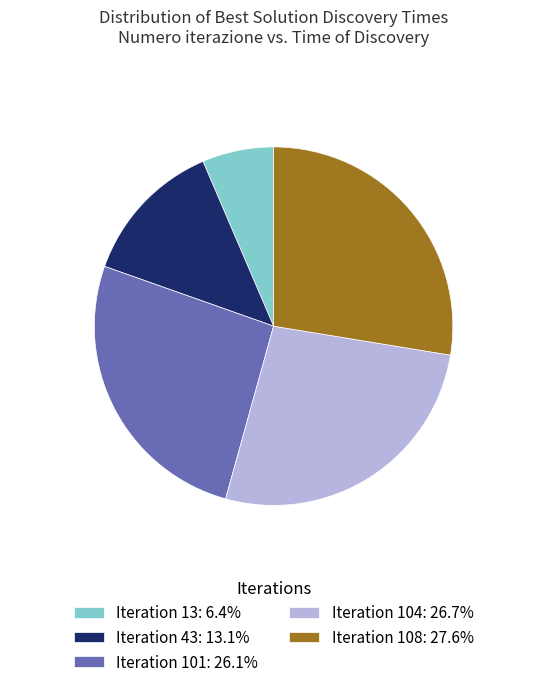

Does any single category account for the majority?

No